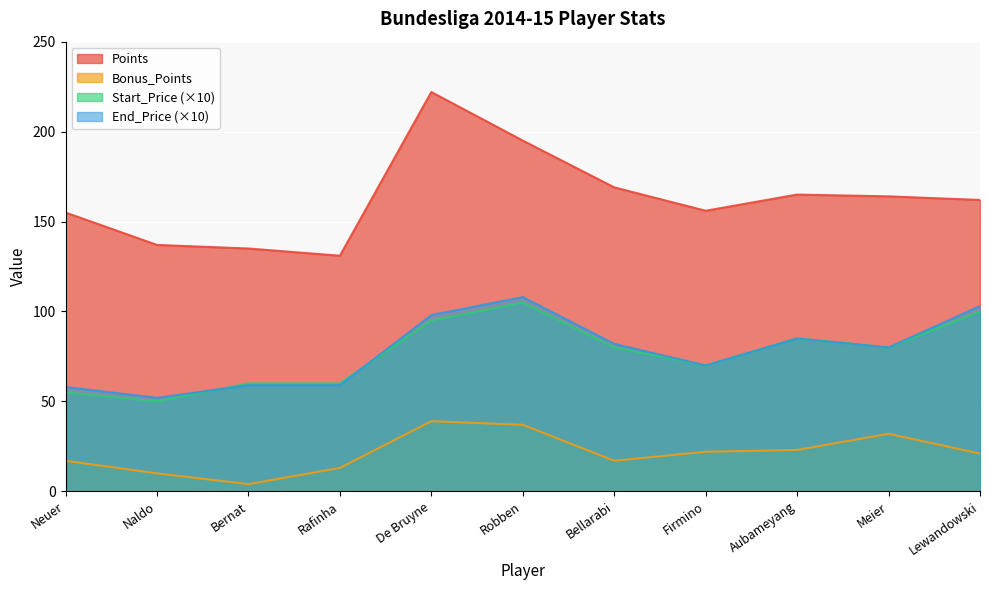

Which series has the largest range (max minus min)?

Points